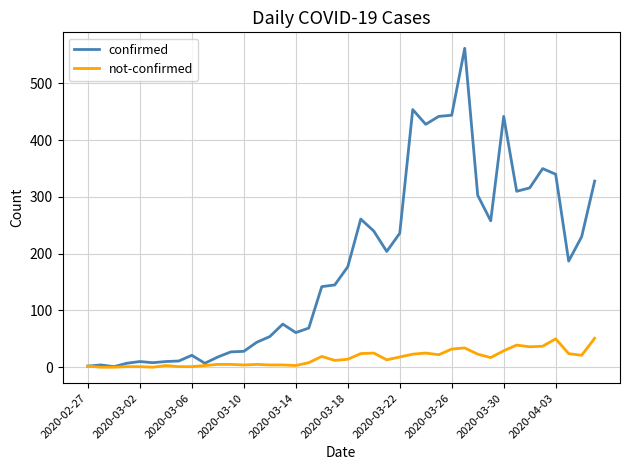

Which series has the largest range (max minus min)?

confirmed